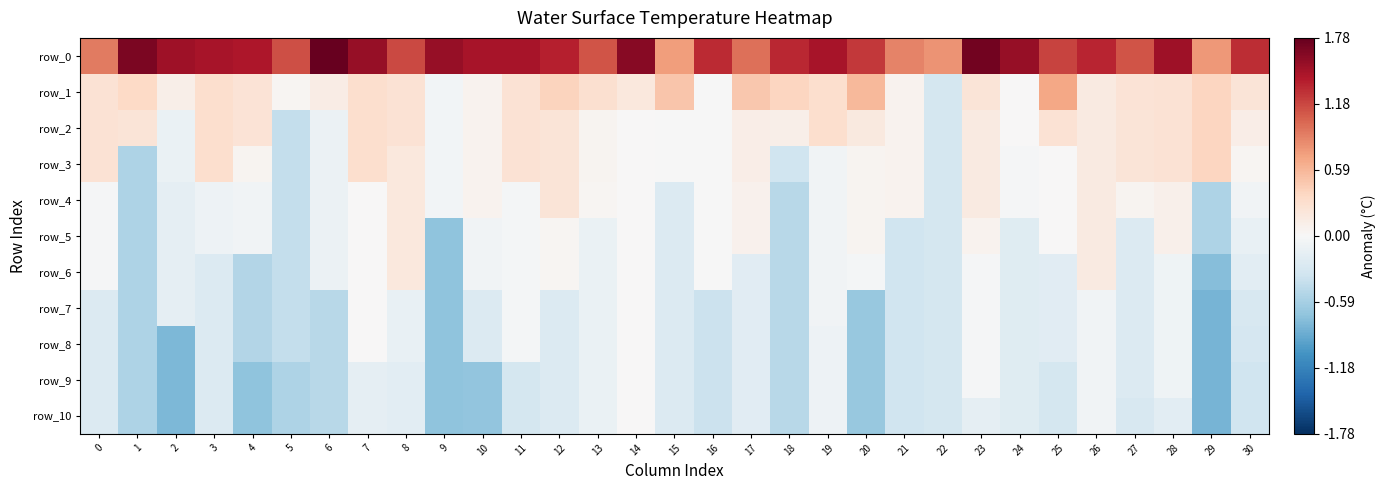

Is it true that row_9 equals -0.8 at 2?

True